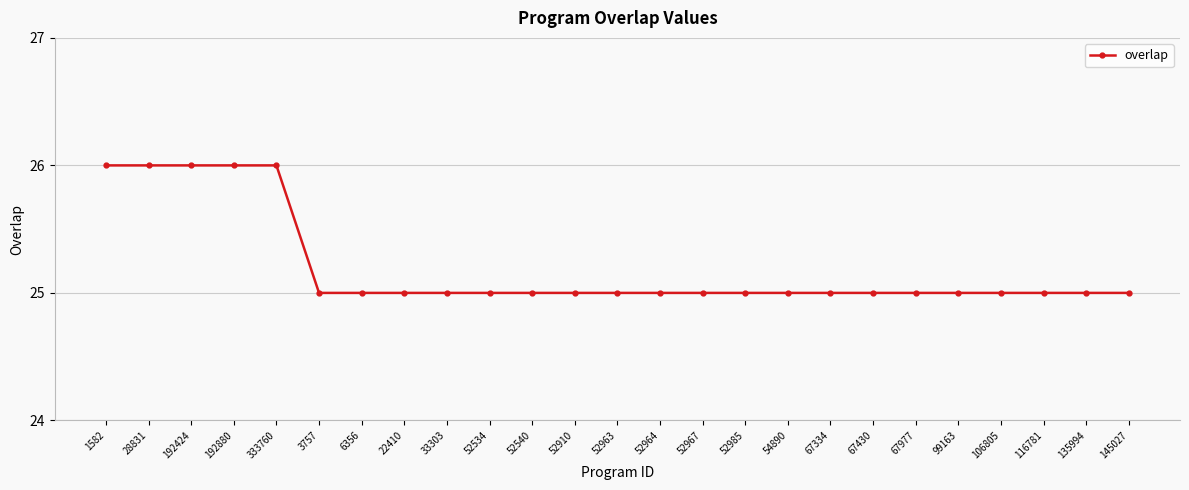

Approximately how many times larger is the value at 192424 compared to 116781?

1.0